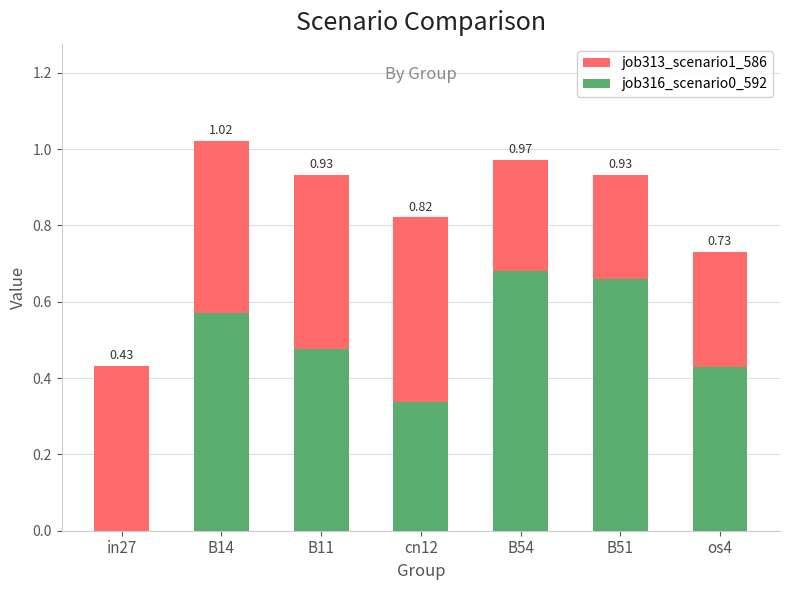

How many job316_scenario0_592 values are between 0 and 1?

7